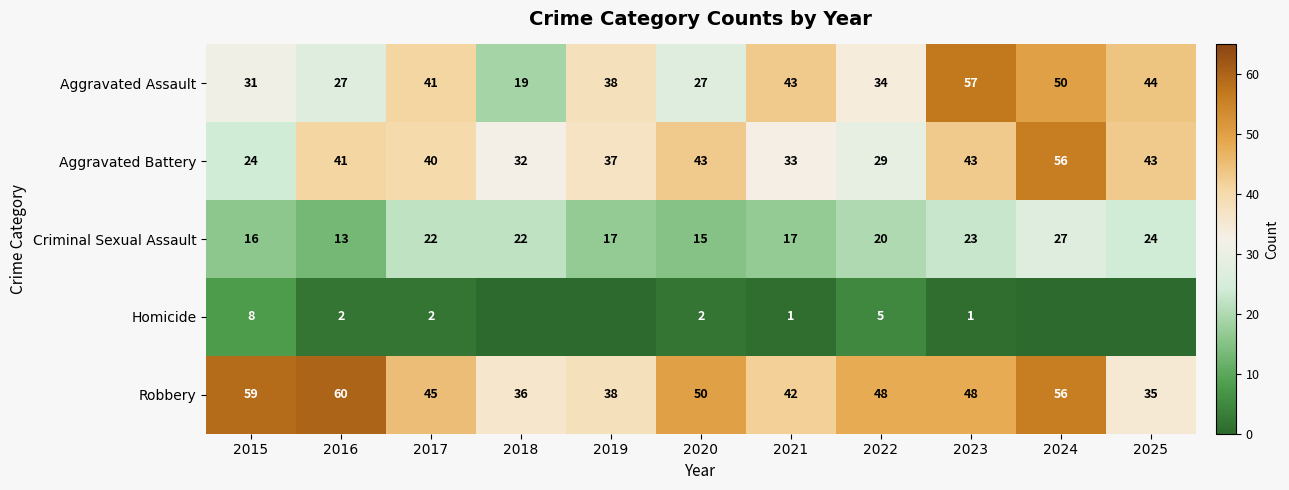

Which series changed the most between 2016 and 2021?

Robbery